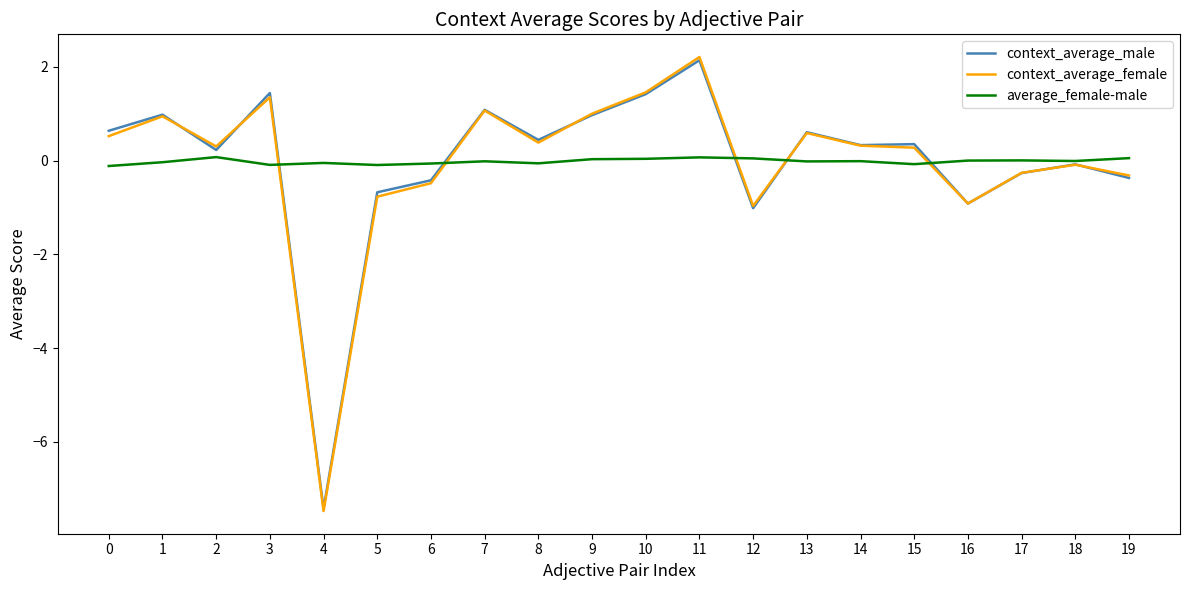

Which category has the lowest value across all series?

4